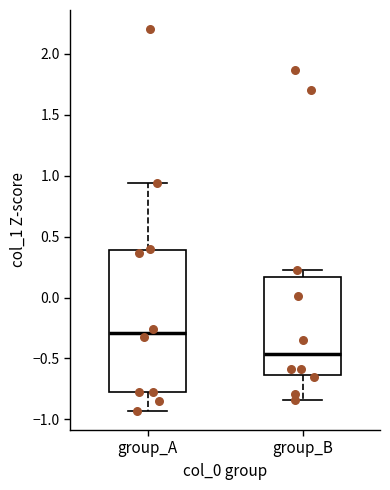

Reading left to right, read every box against the y-axis: the position of its median line, the range the box covers, and the ends of its whiskers. The values are not printed on the chart, so give them approximately, as read against the axis.

group_A: median -0.30, box -0.80 to 0.40, whiskers -0.95 to 0.95
group_B: median -0.45, box -0.65 to 0.15, whiskers -0.85 to 0.20